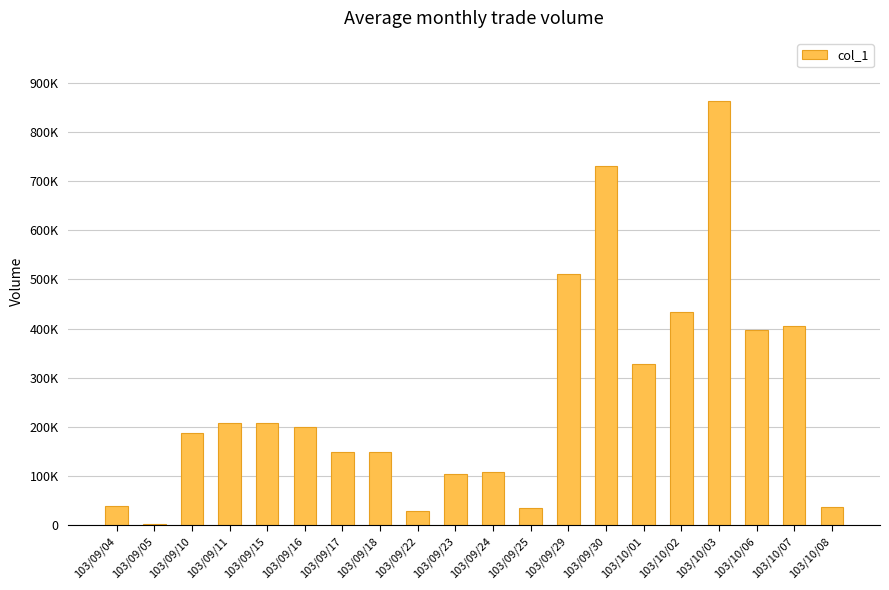

What is the change in value from 103/09/15 to 103/10/03?

+654000